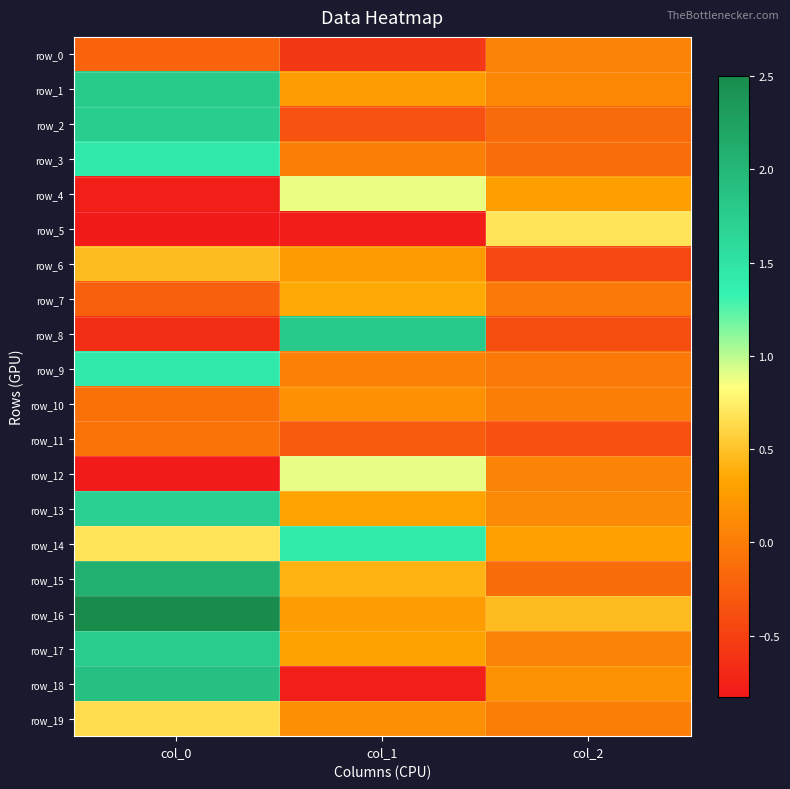

Which series has the largest total across all categories?

row_16